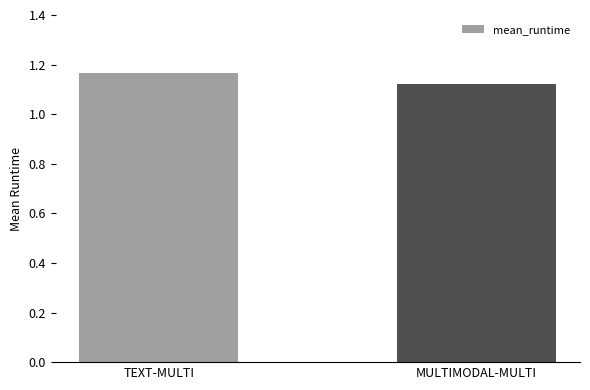

Count the values in the range 1 to 2.

2